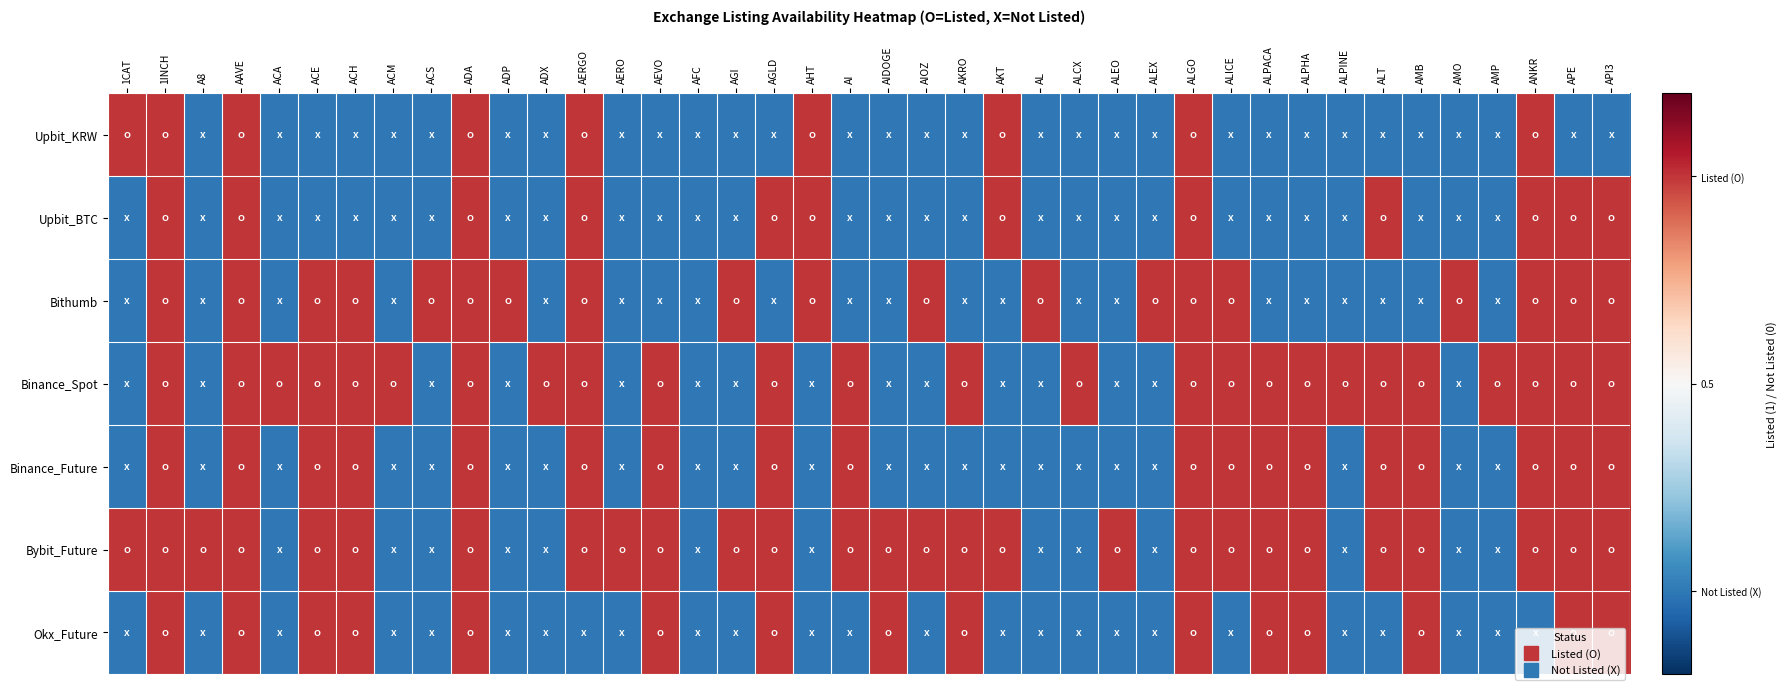

At API3, list the series in order from largest to smallest.

Upbit_BTC, Bithumb, Binance_Spot, Binance_Future, Bybit_Future, Okx_Future, Upbit_KRW